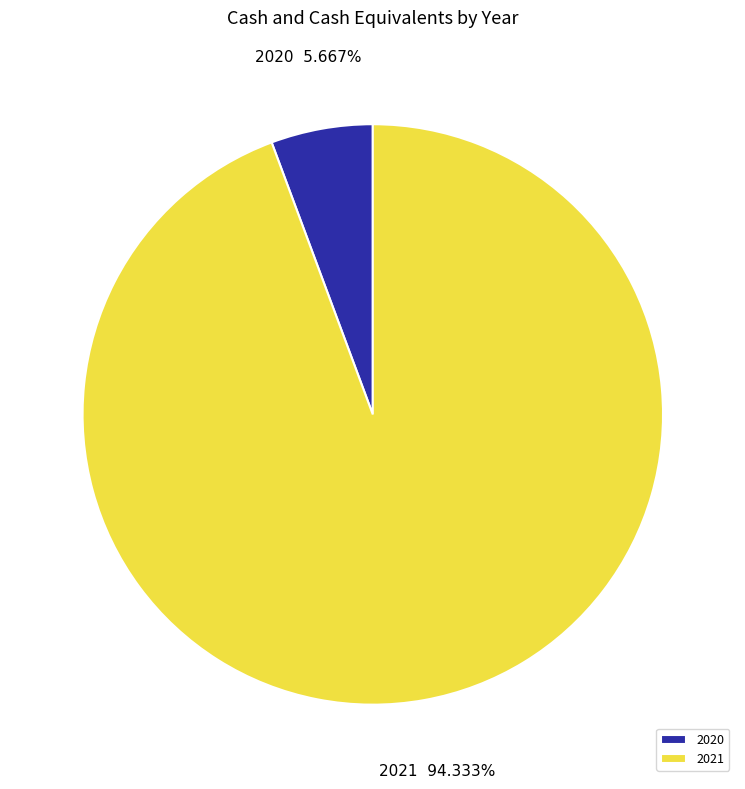

To the nearest percent, what is the combined percentage of 2021 and 2020?

100%